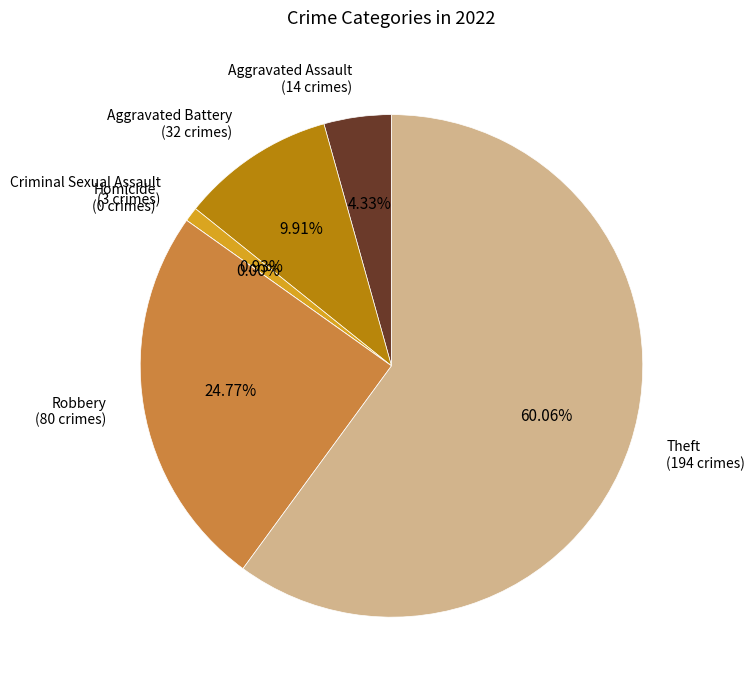

Count the number of slices in the pie.

6